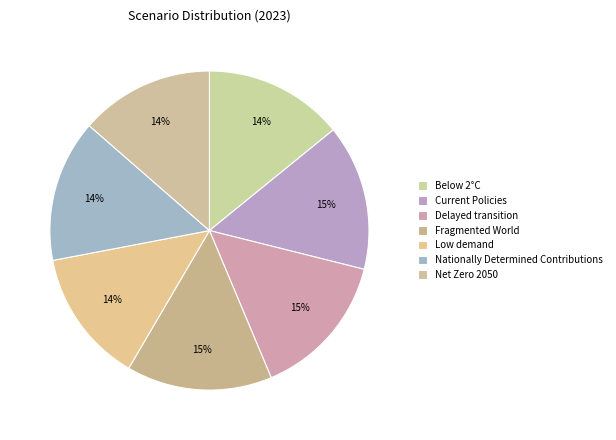

How many segments does this pie chart have?

7